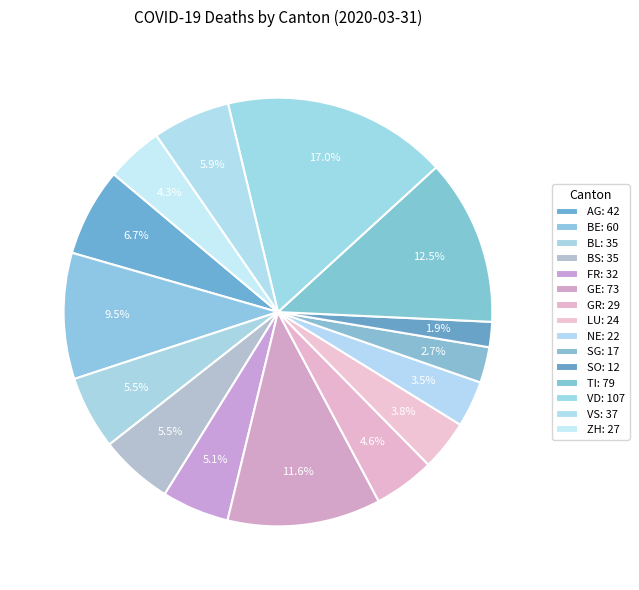

How many segments does this pie chart have?

15